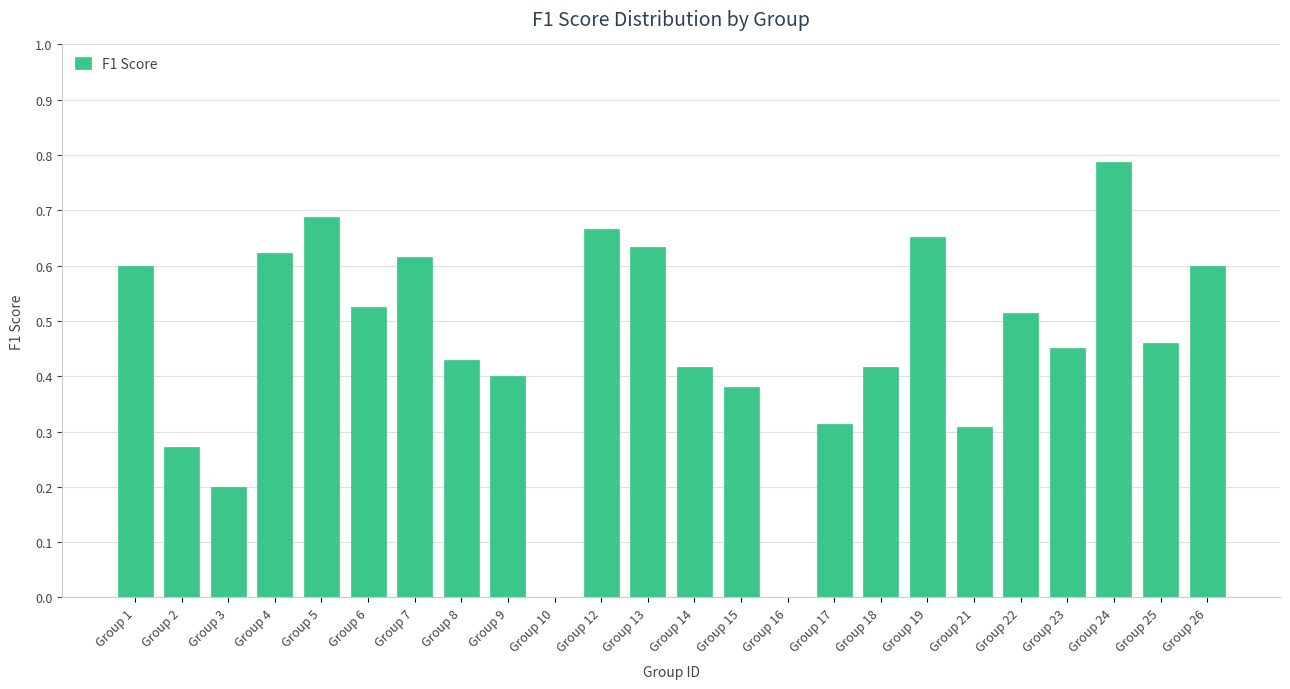

At which category does the chart reach its peak across all series?

Group 24